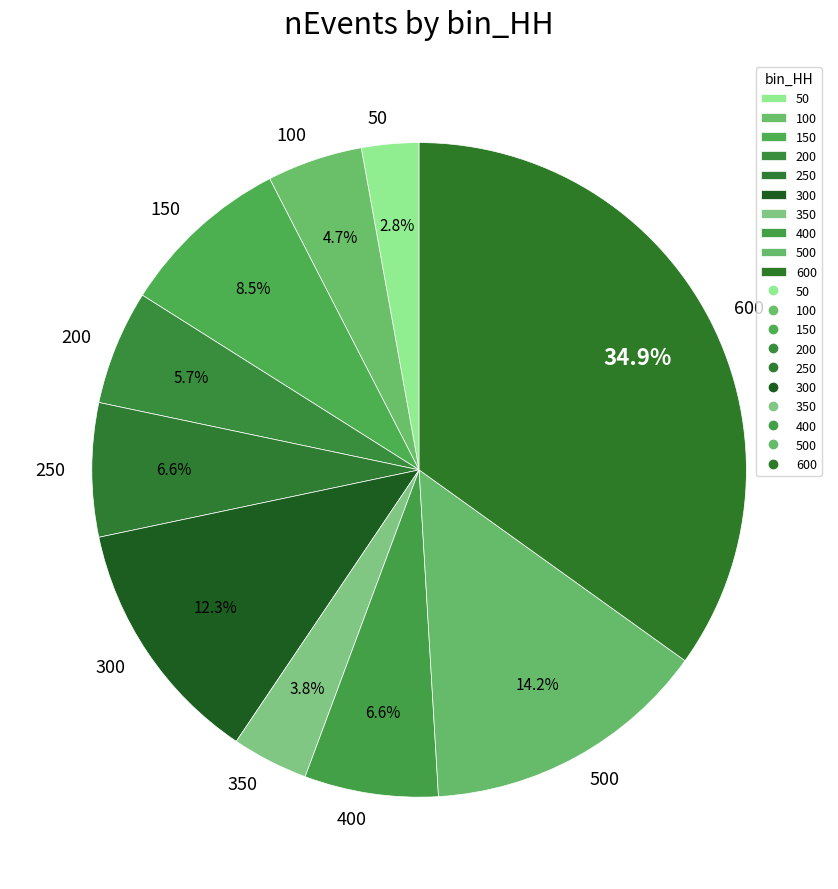

Is 250 the majority of the pie?

No